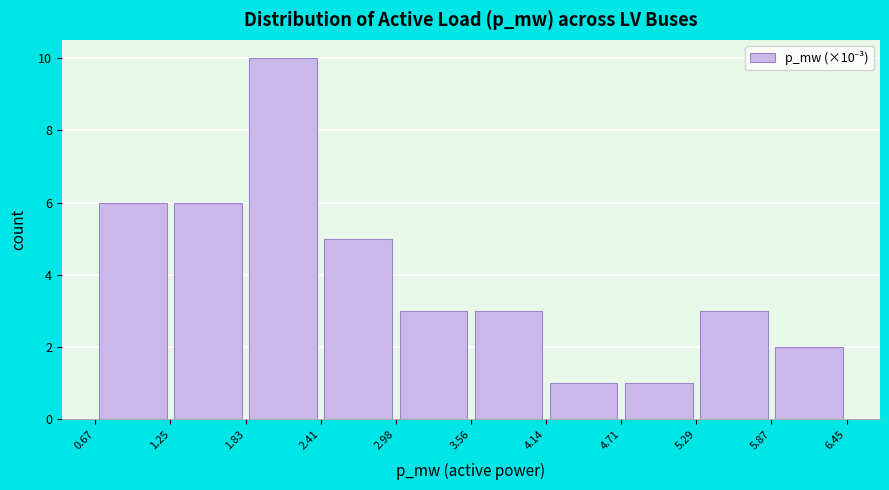

Over which range of the x-axis is the bar tallest?

1.83 to 2.41